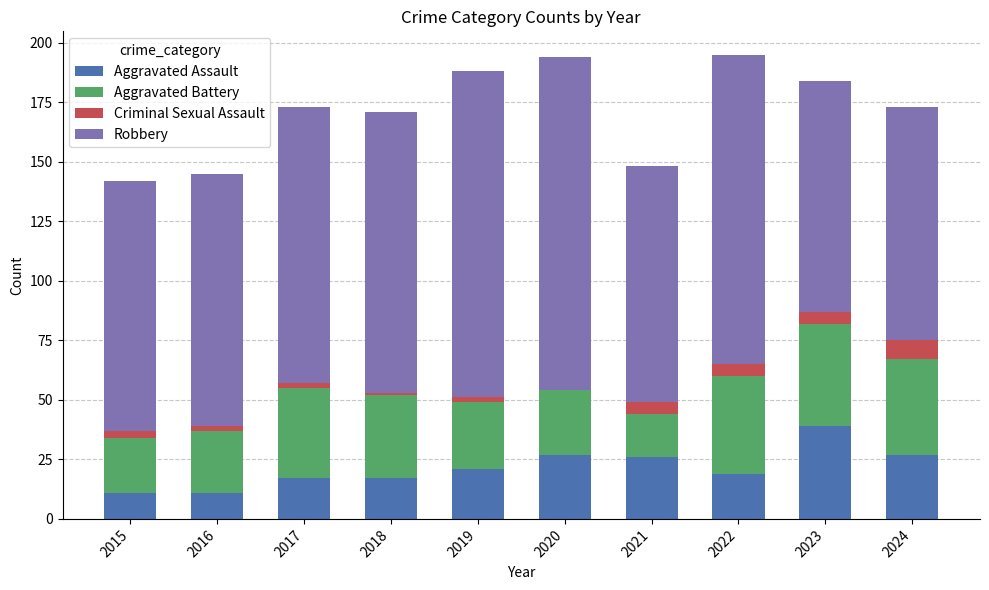

What is the total value across all series at 2022?

195